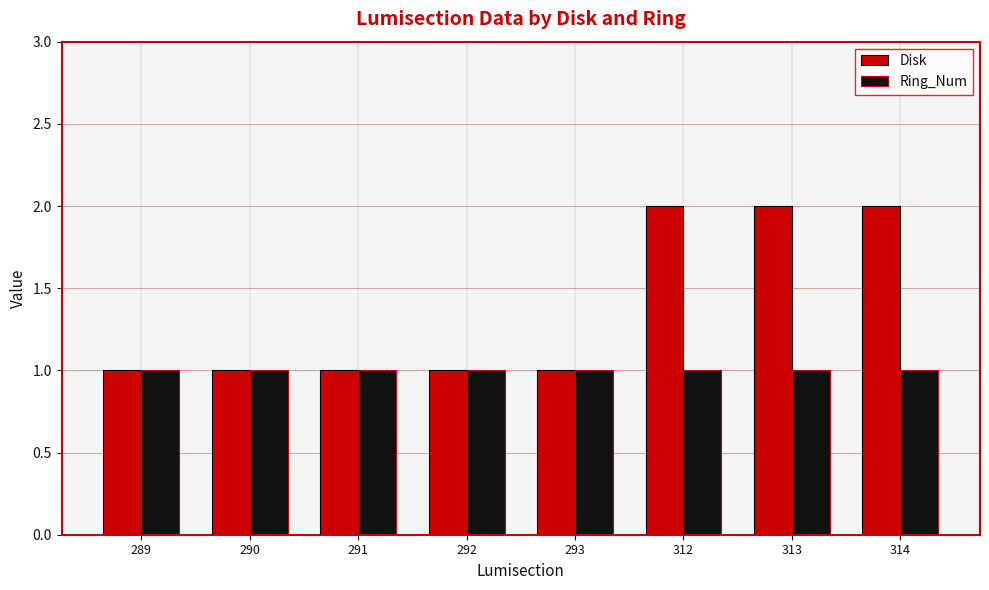

What are all the series names shown in the legend?

Disk, Ring_Num